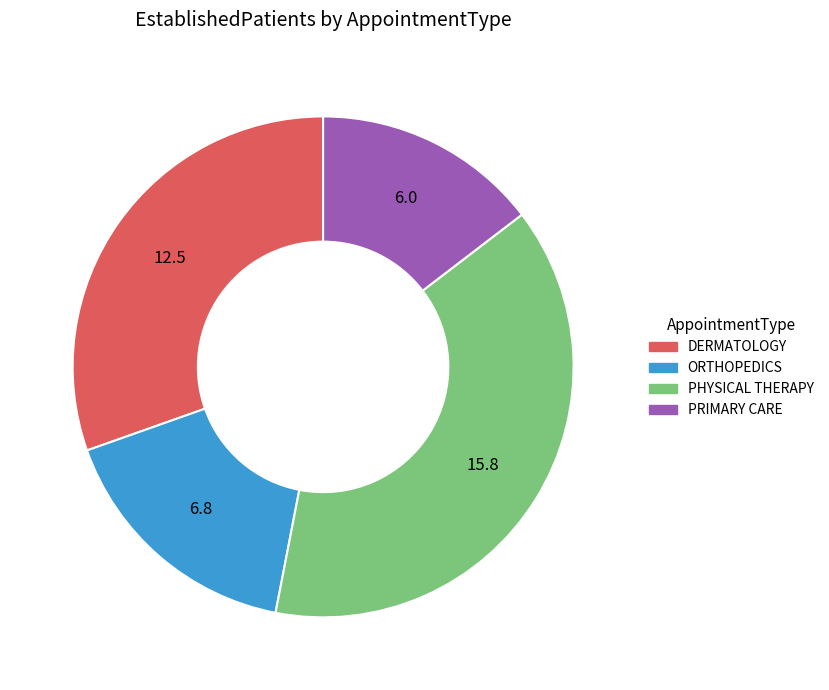

How many segments does this pie chart have?

4